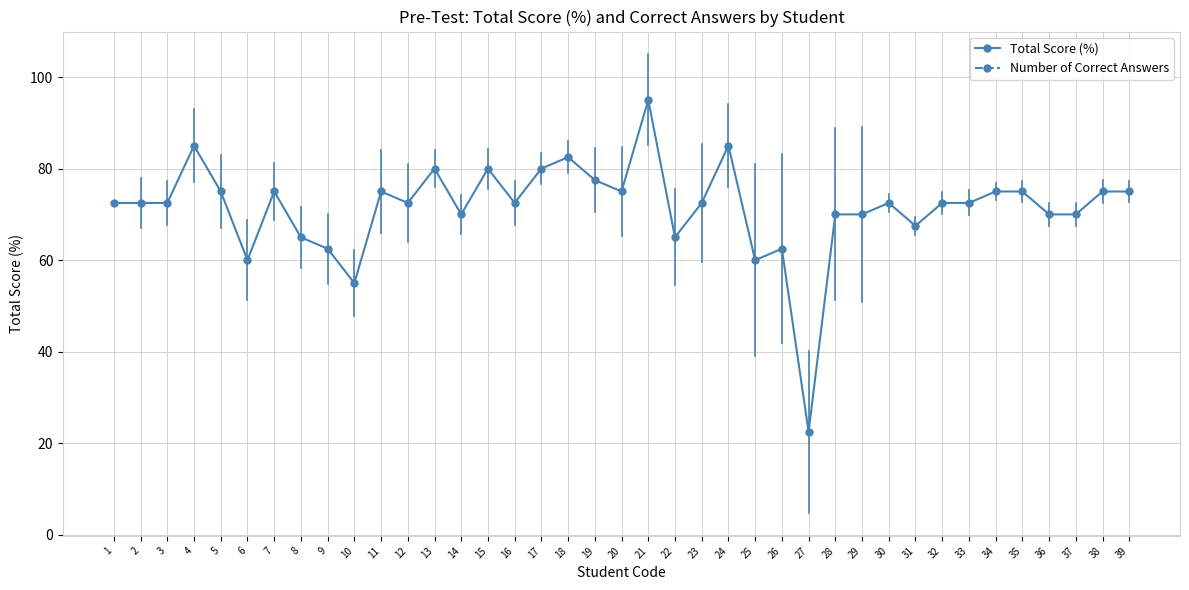

What is the greatest value displayed?

95.0